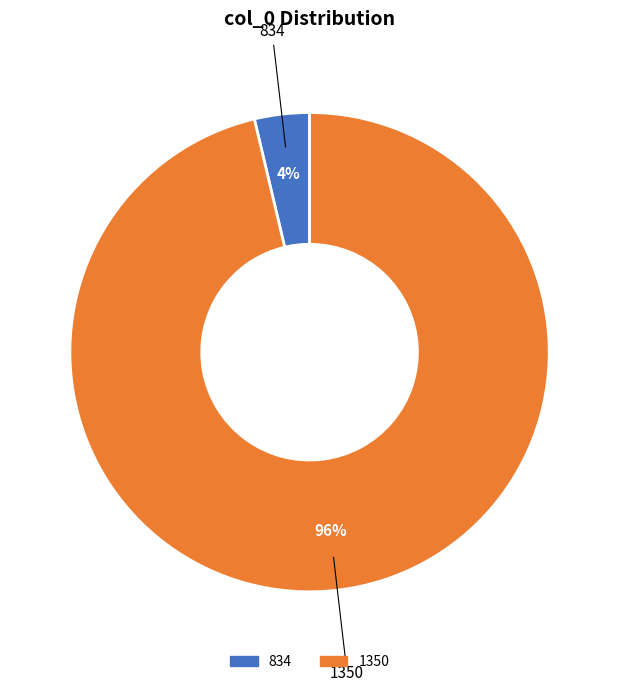

The 834 slice represents 4% of the pie. True or false?

True